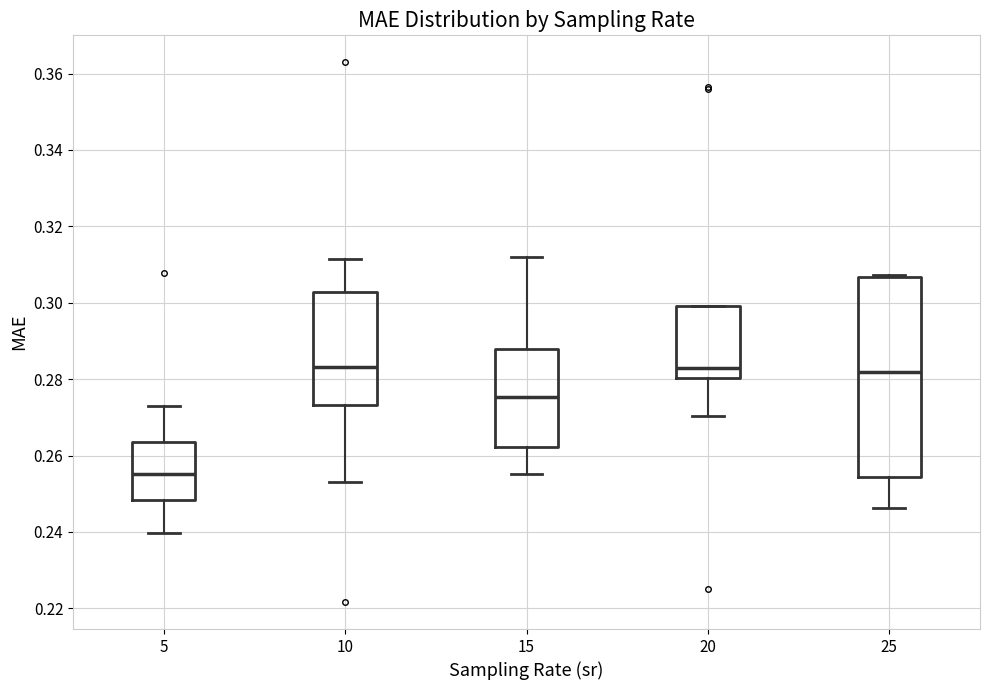

Where does the lower whisker of the box at x = 15 end on the y-axis? The values are not printed on the chart, so give them approximately, as read against the axis.

0.256